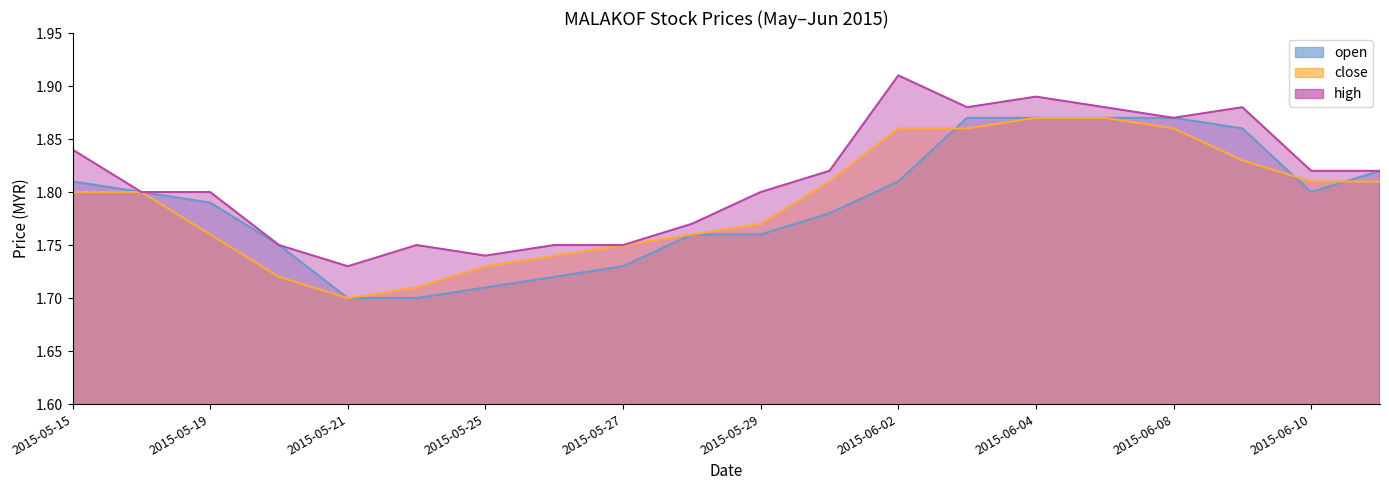

True or false: high has a value of 3.0 at 2015-05-19.

False